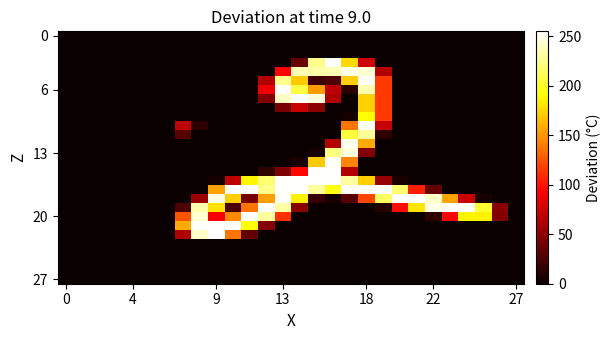

At which category is the sum across all series the highest?

18